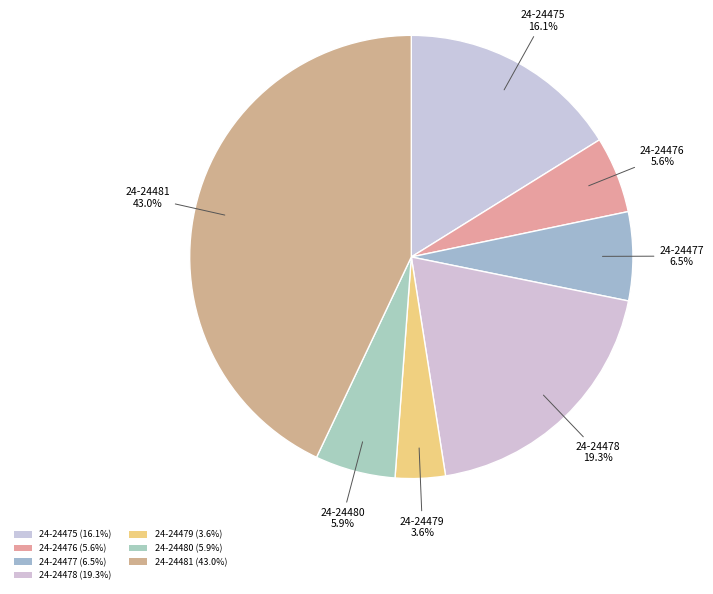

Does 24-24481 account for over 50% of the chart?

No